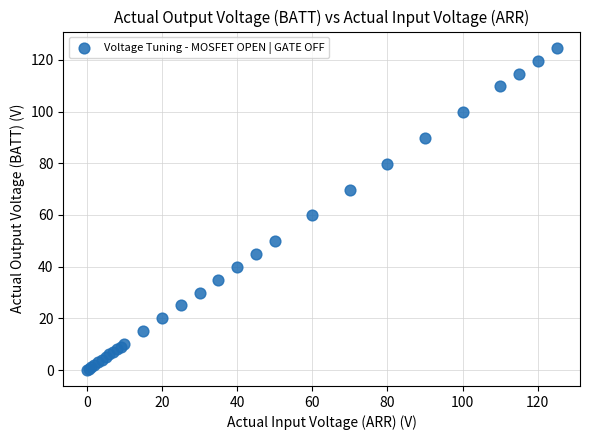

What Y value in the scatter plot is closest to 62?

59.8